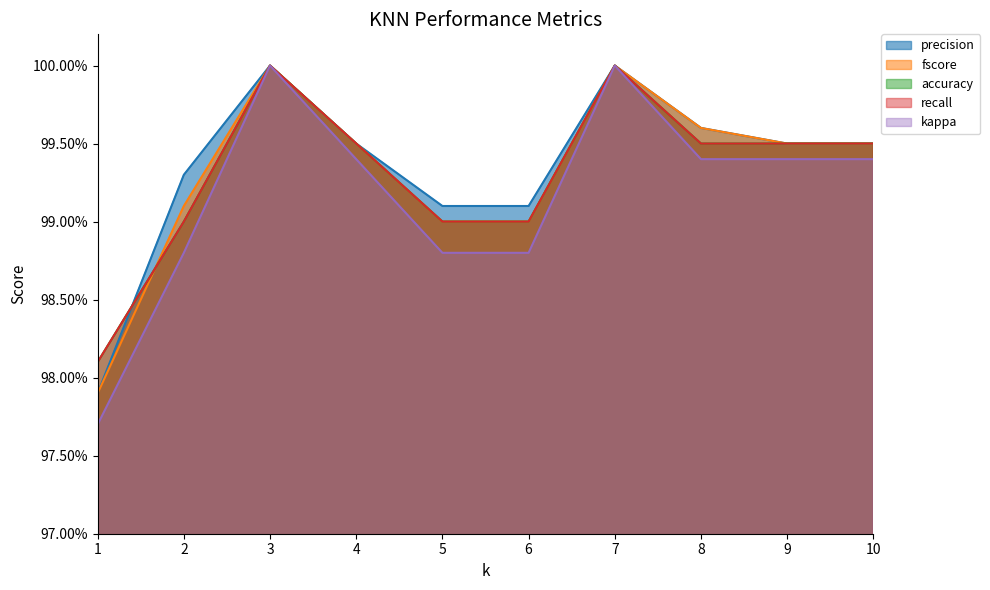

What is the maximum value for fscore?

1.0